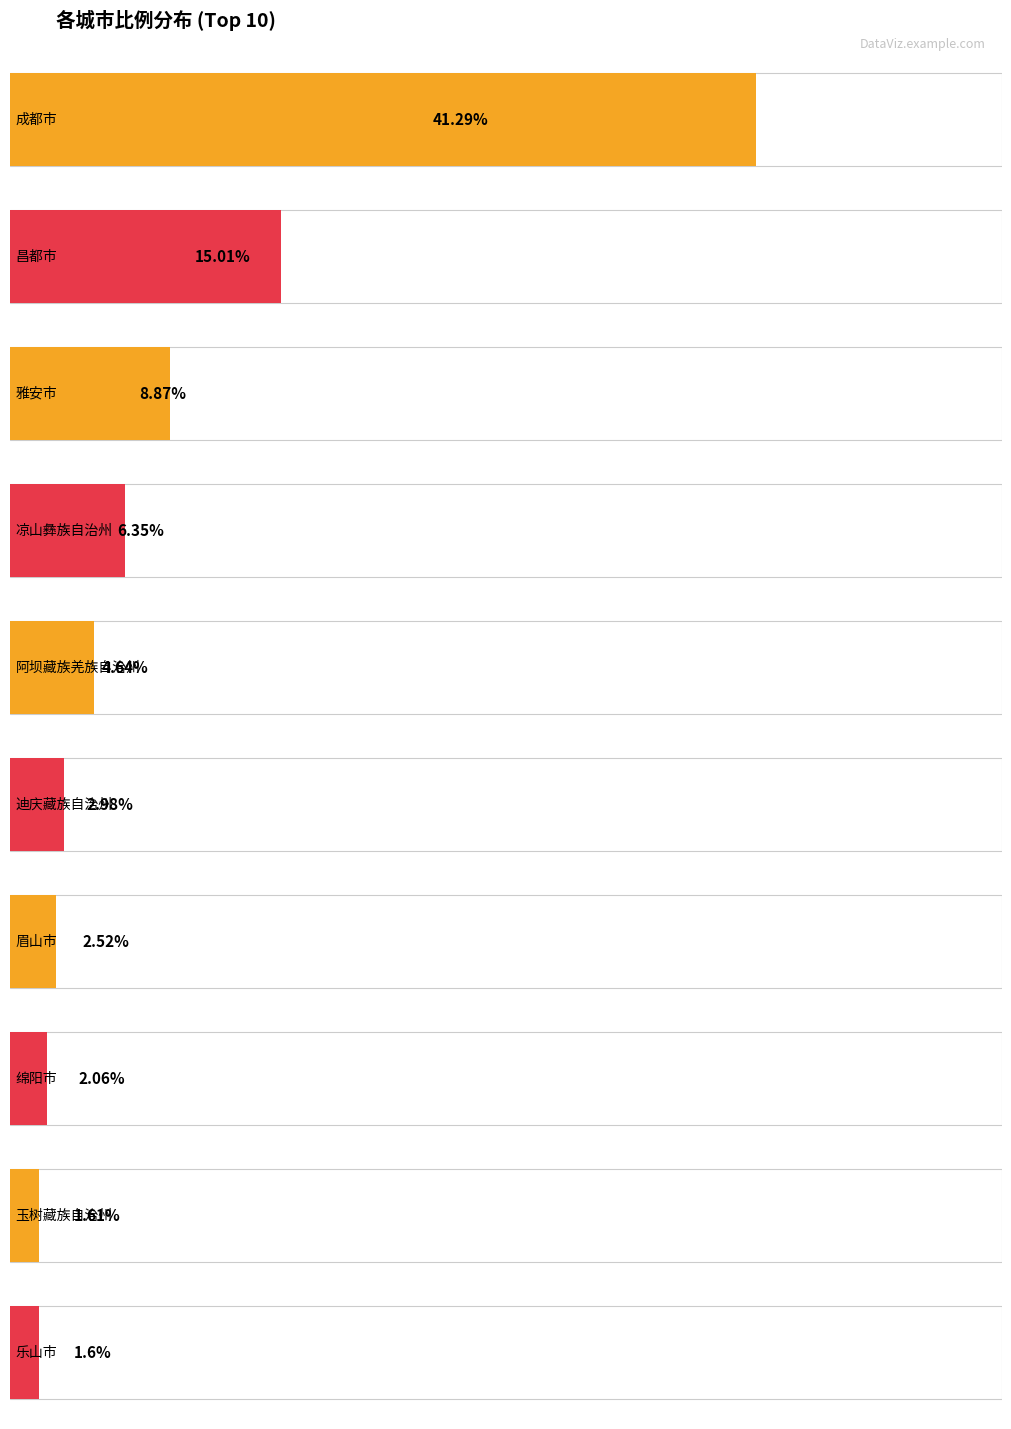

Is it true that the value at 雅安市 is 15.7?

False